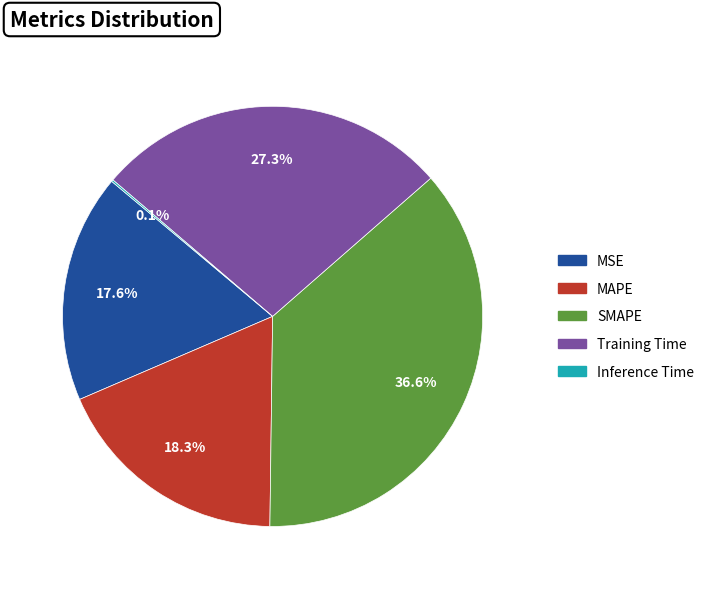

Does MSE account for over 50% of the chart?

No